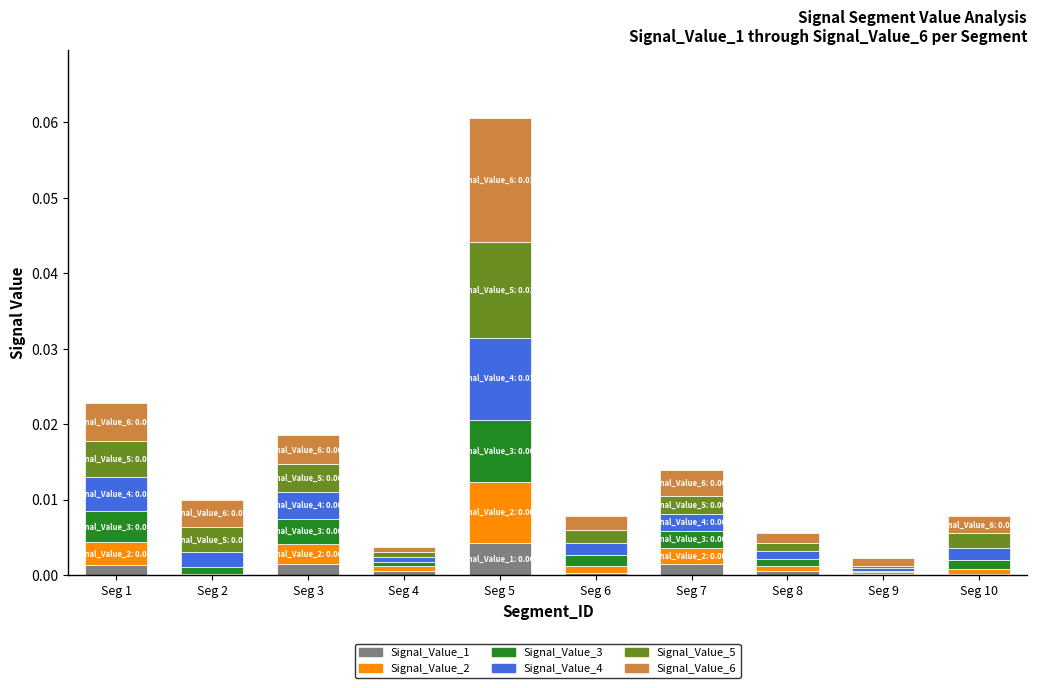

Does the chart contain stacked bars?

Yes